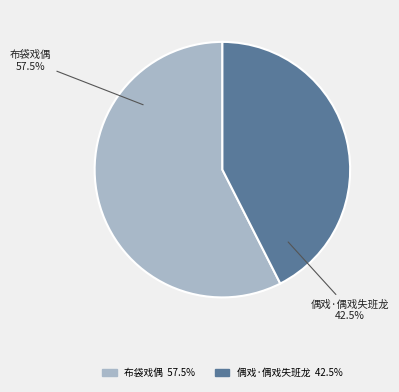

What percentage is NOT represented by 偶戏·偶戏失班龙?

57.5%